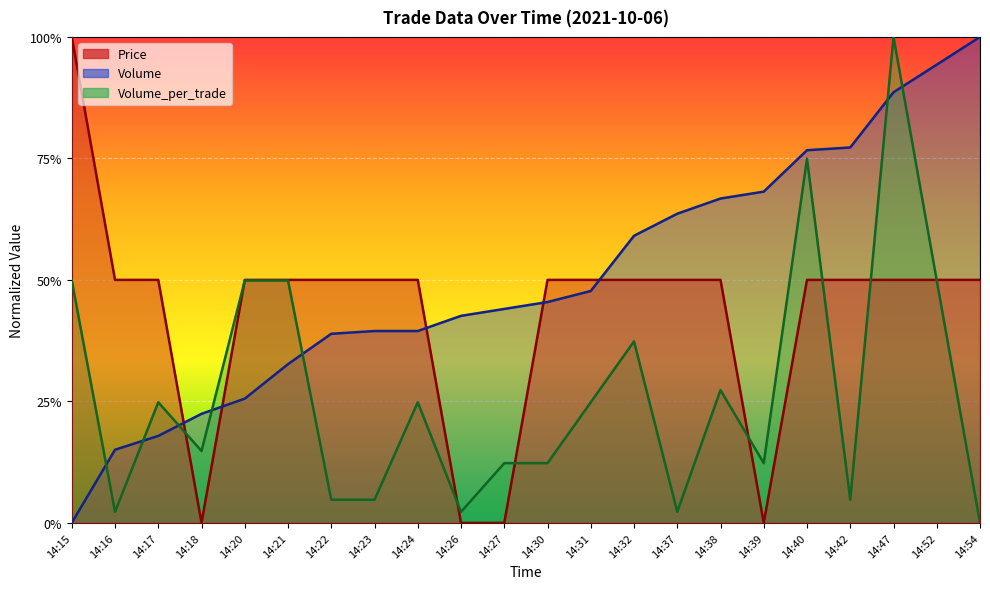

True or false: Volume_per_trade has a value of 0.1 at 14:27.

False